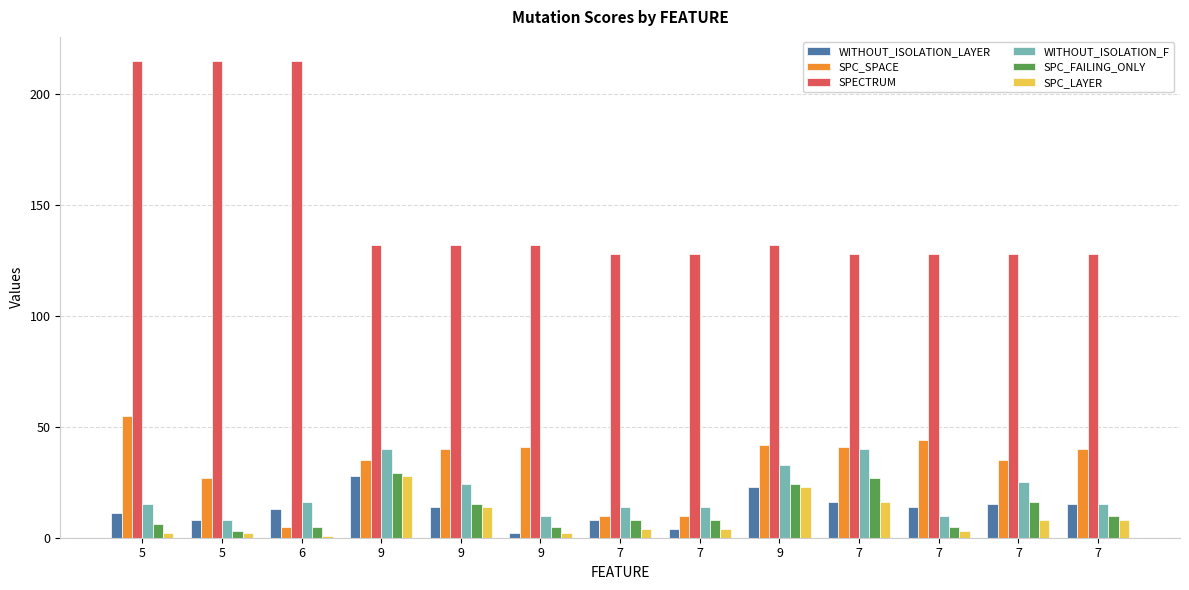

How many data points in WITHOUT_ISOLATION_LAYER are less than 14?

6